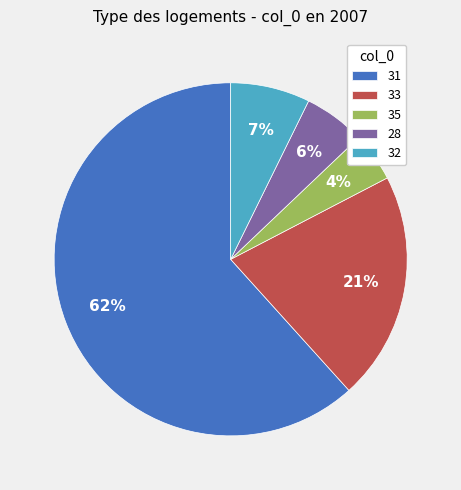

Which slice is the largest?

31